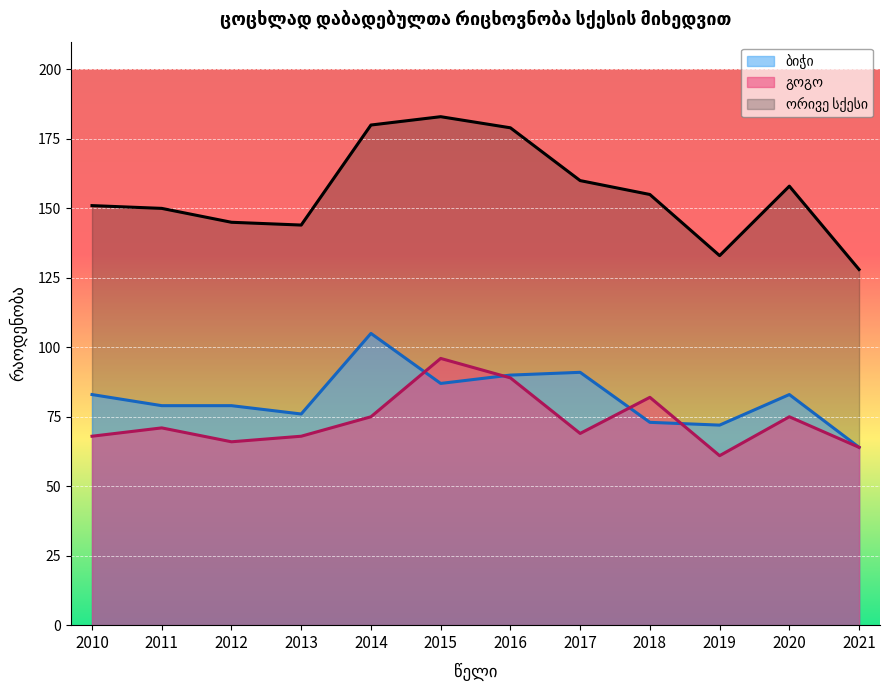

What is the approximate value of ბიჭი at 2015, to the nearest 5?

85